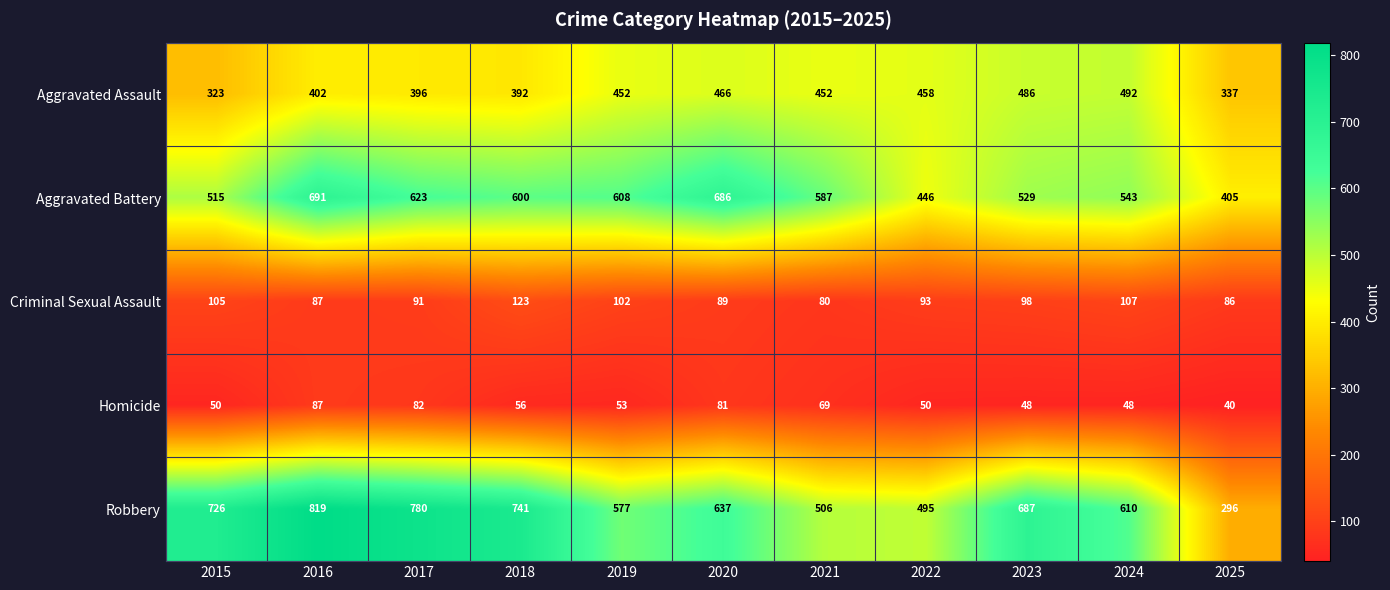

What is the difference between the second highest and minimum values in the Homicide series?

42